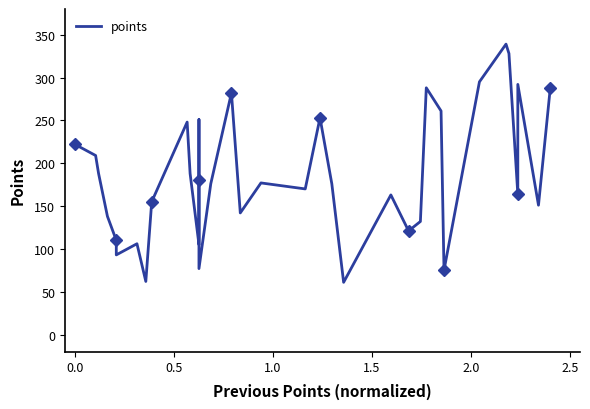

Is this an area chart (filled region under the line)?

No